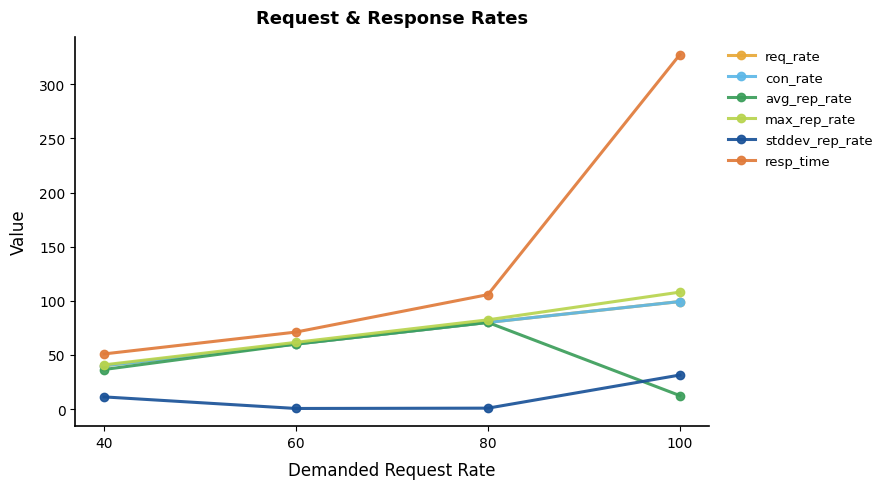

Rank the series by their maximum value, from lowest to highest.

stddev_rep_rate, avg_rep_rate, req_rate, con_rate, max_rep_rate, resp_time